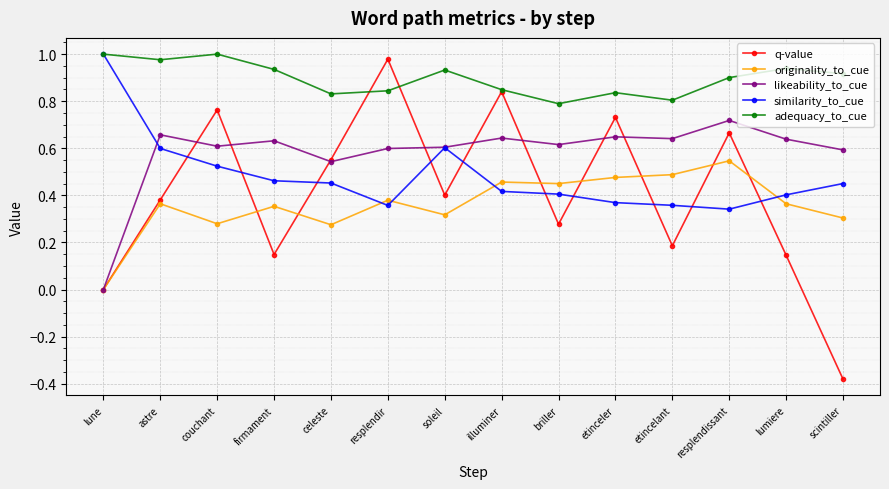

What is the label of the 13th point from the right?

astre